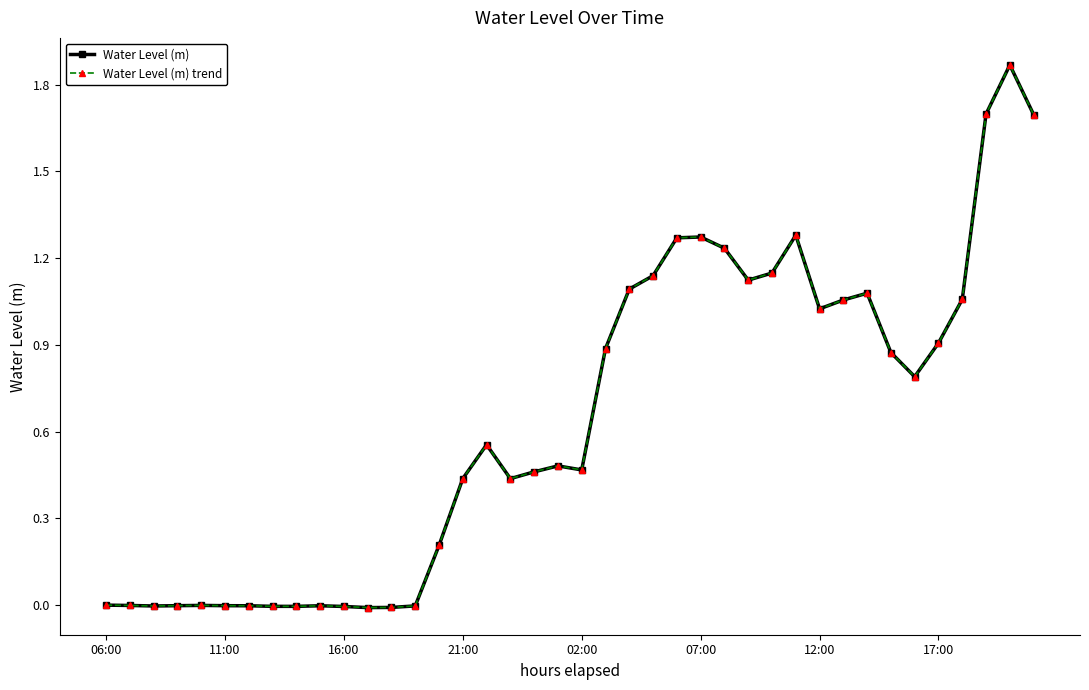

At which category is the sum across all series the highest?

38